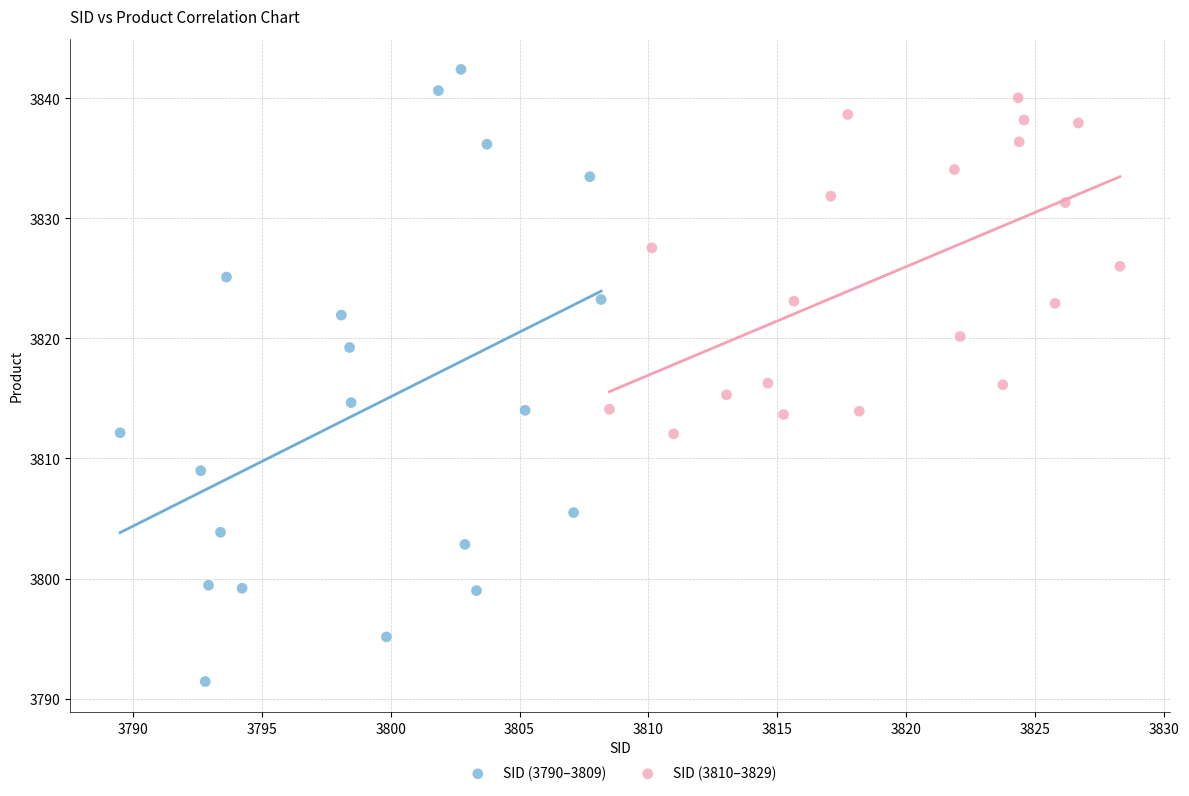

Which series has the largest Y range (max minus min)?

SID (3790–3809)